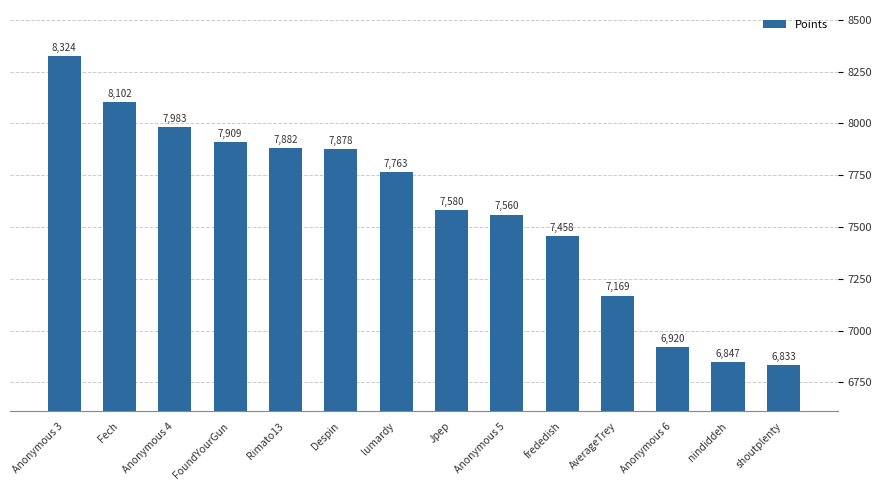

Does the chart contain any negative values?

No